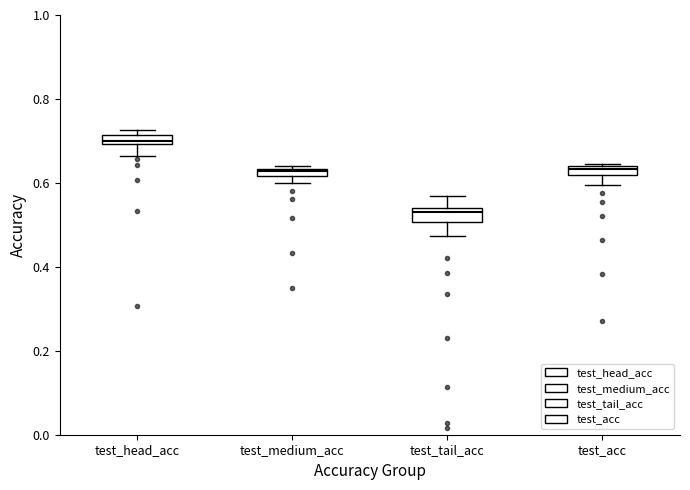

Which box's median line is the lowest?

test_tail_acc